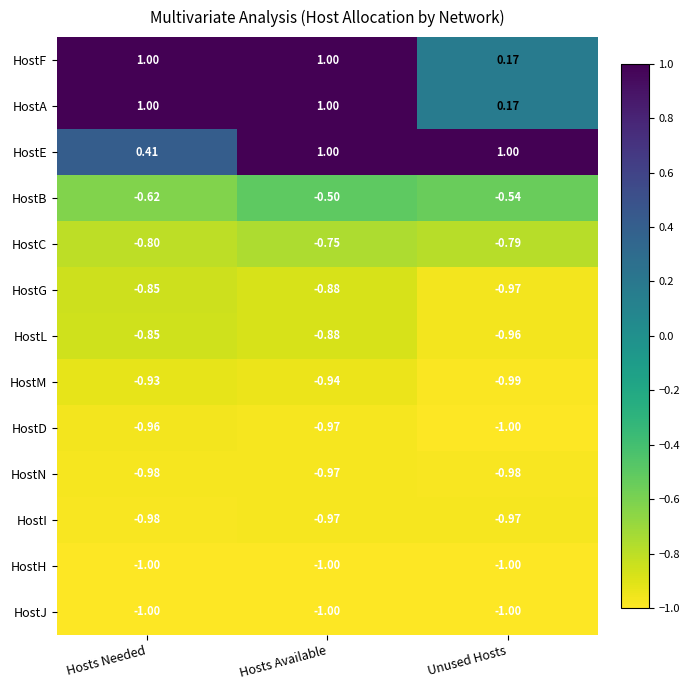

List the labels in order of HostB value, largest first.

Hosts Available, Unused Hosts, Hosts Needed